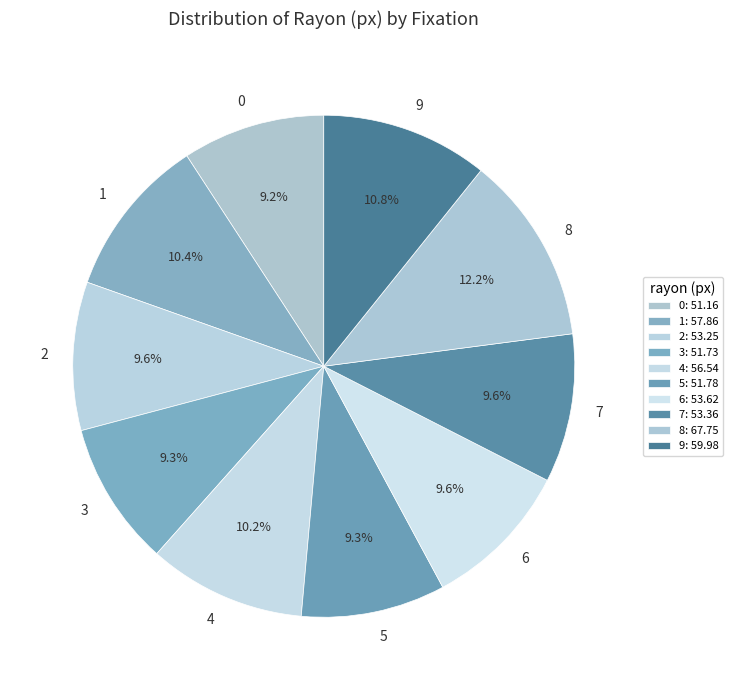

To the nearest percent, what percentage of the pie is 4?

10%